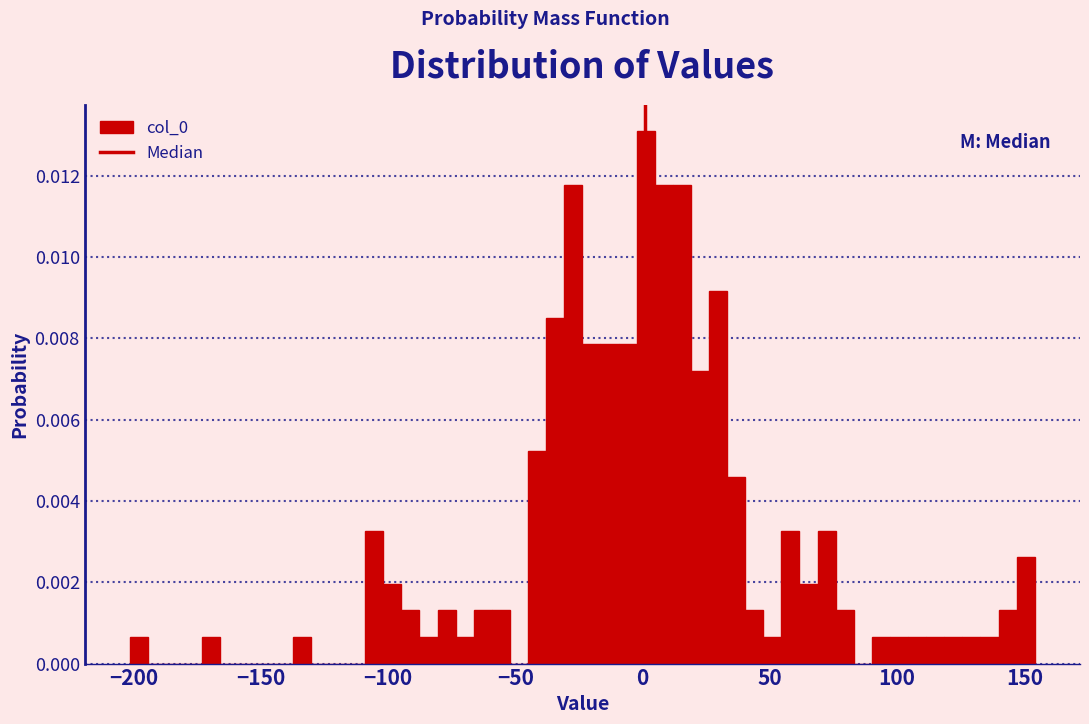

Around what value on the x-axis is the tallest bar? Give the approximate position of its centre, as read against the axis.

0